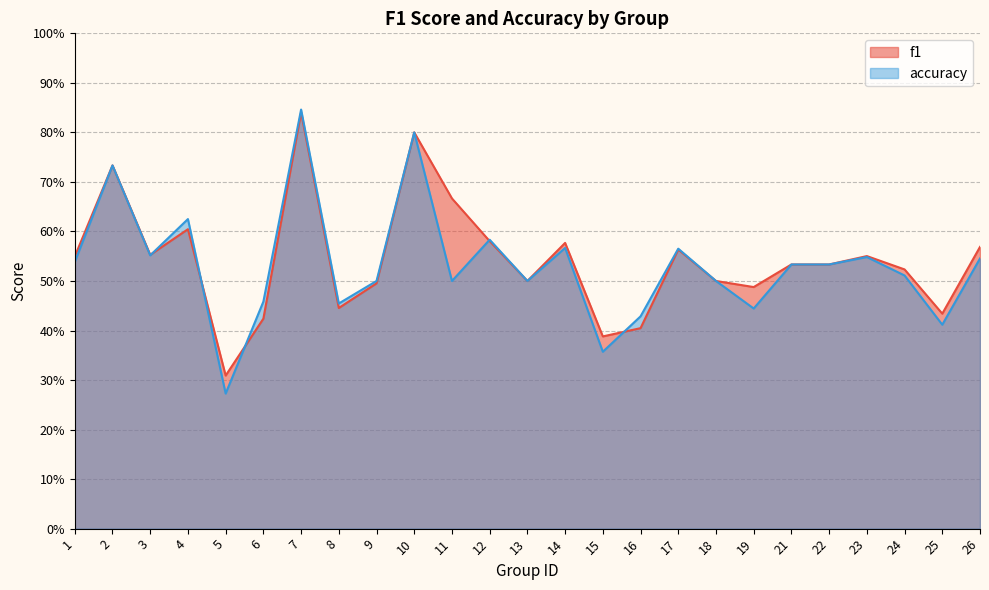

What is the total value across all series at 23?

1.1